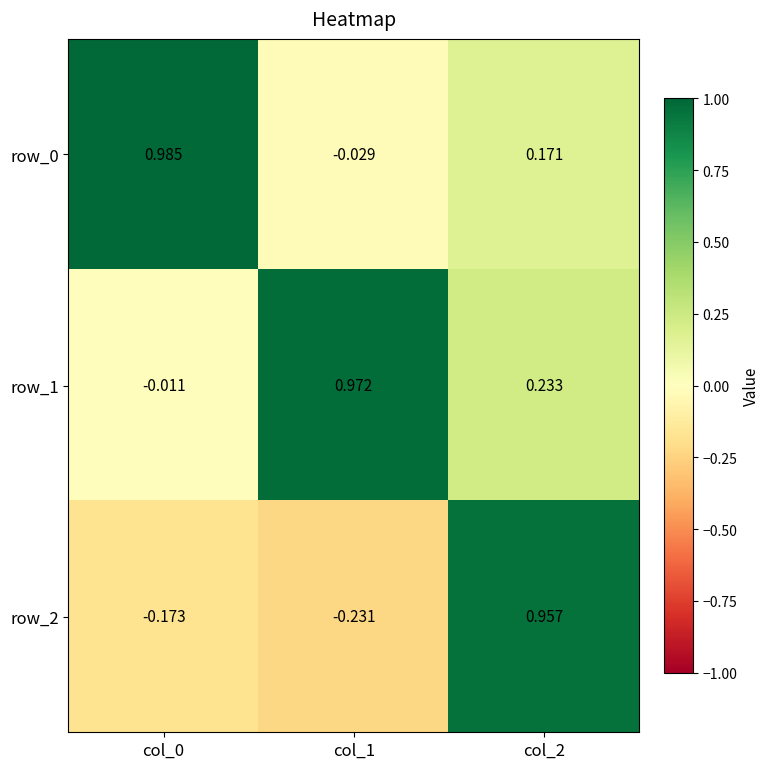

Which category has the highest value in the row_2 series?

col_2